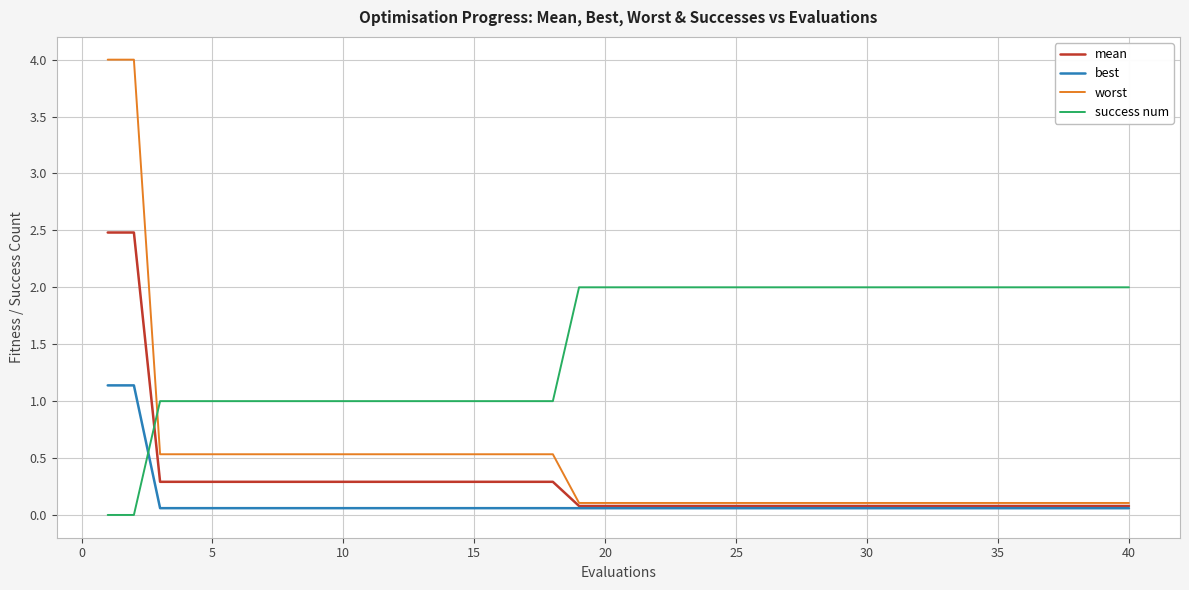

List the series in order of their peak value, lowest first.

best, success num, mean, worst